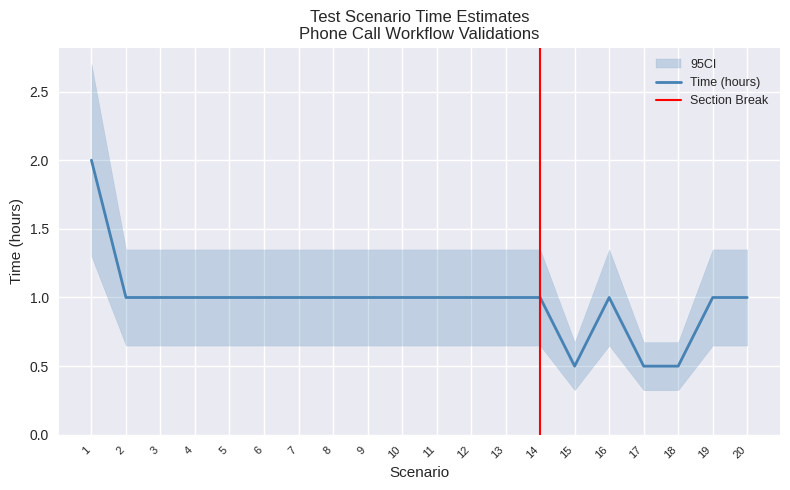

What is the difference between the second highest and second lowest values?

0.5